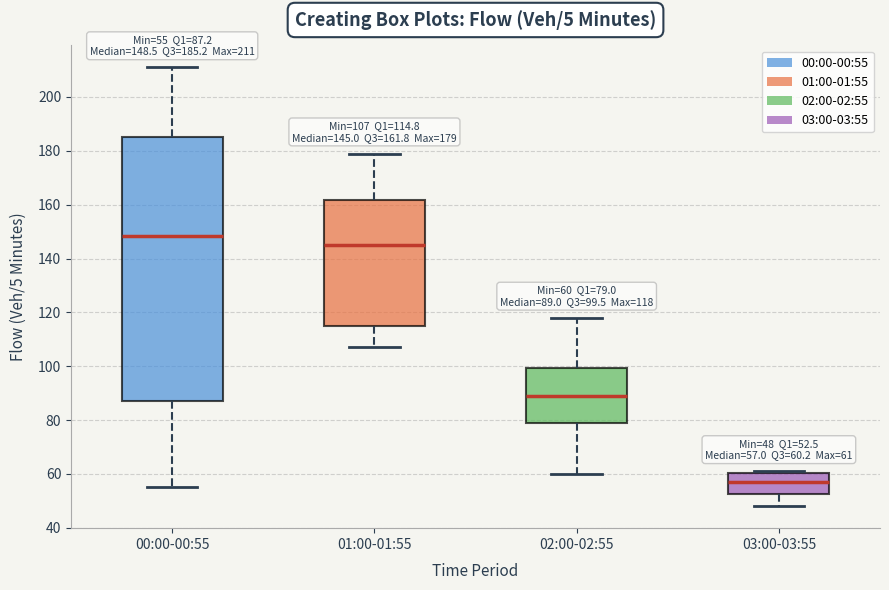

Which box's median line is the lowest?

03:00-03:55